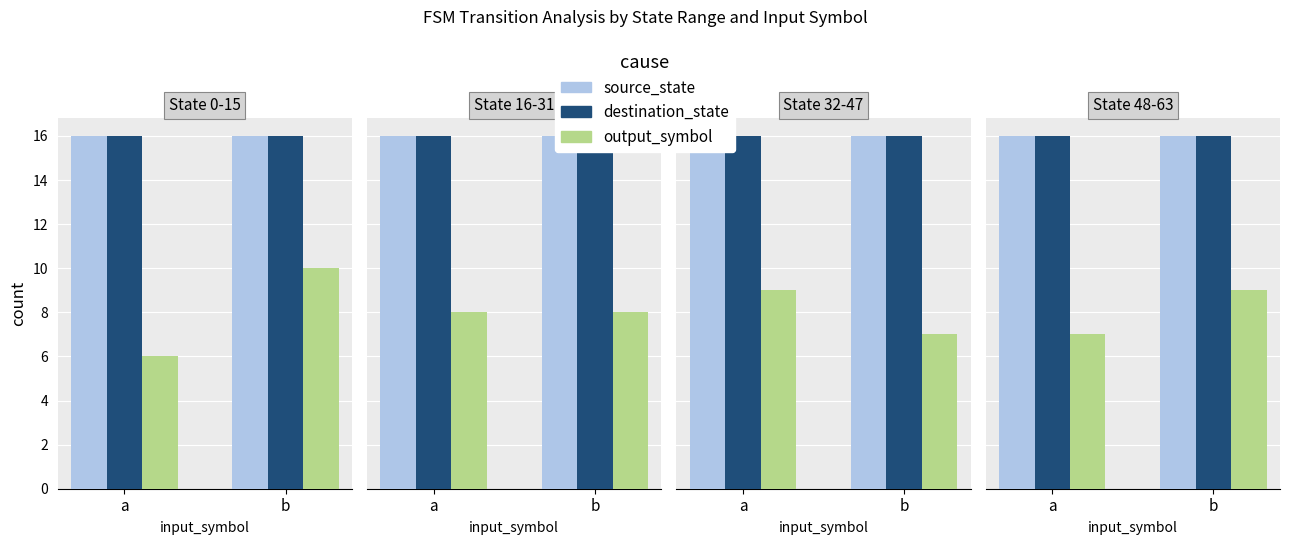

The source_state series shows 16 at b. True or false?

True